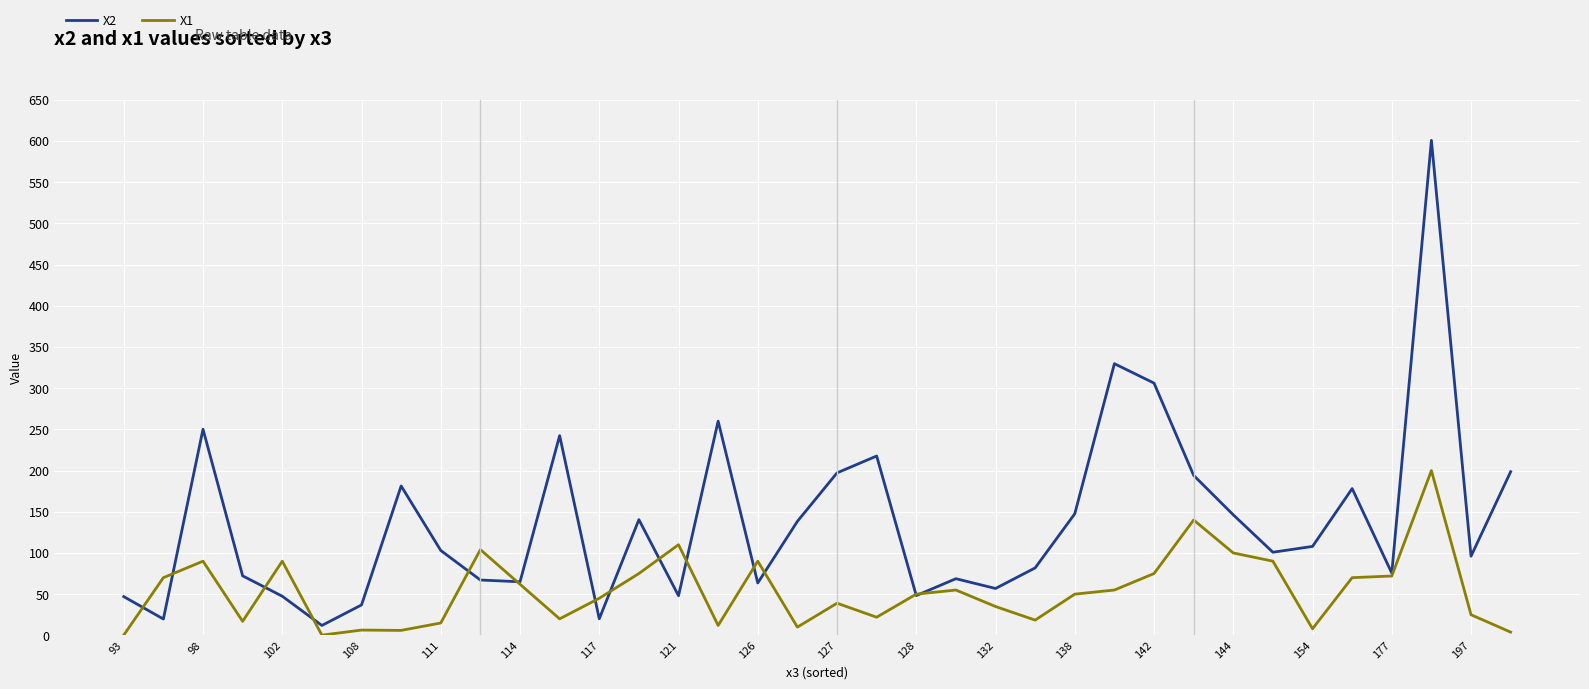

What is the greatest value displayed?

600.7